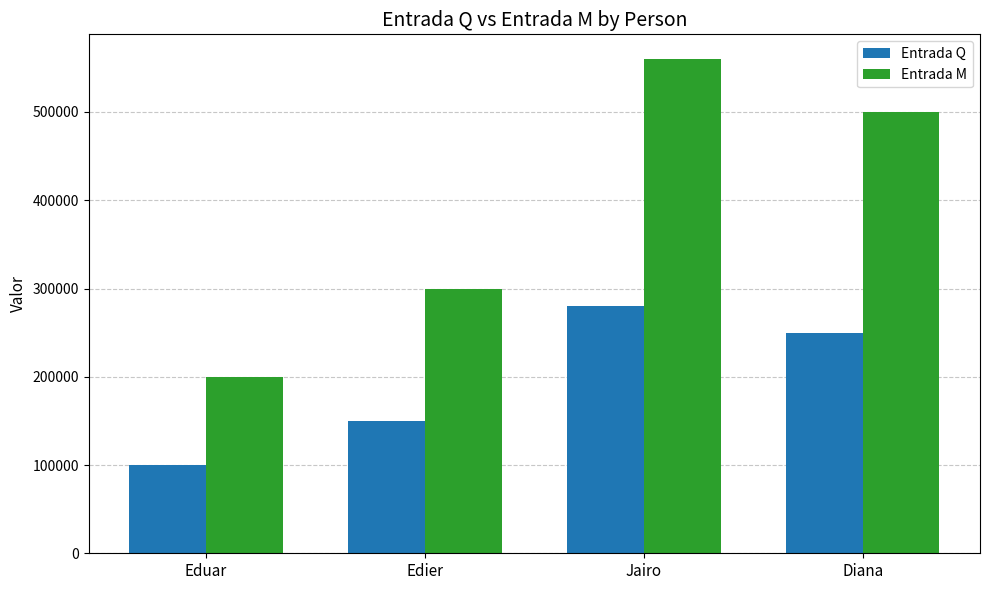

Reading left to right, transcribe all the data shown in this chart.

Entrada Q: Eduar=100000	Edier=150000	Jairo=280000	Diana=250000
Entrada M: Eduar=200000	Edier=300000	Jairo=560000	Diana=500000